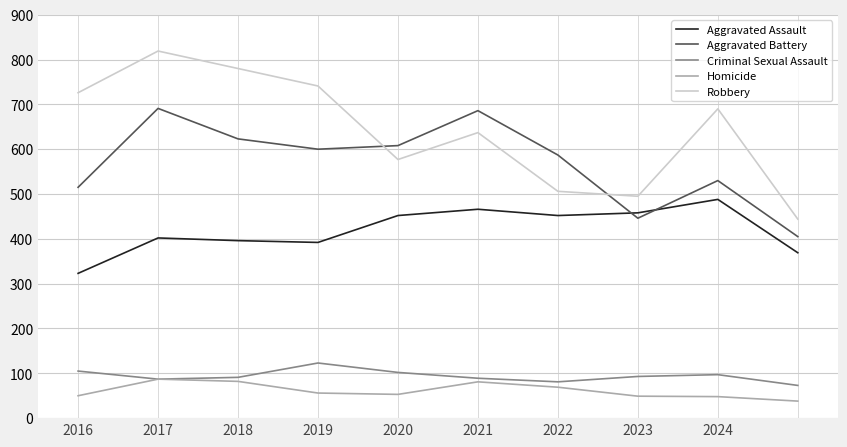

Which series has the largest total across all categories?

Robbery